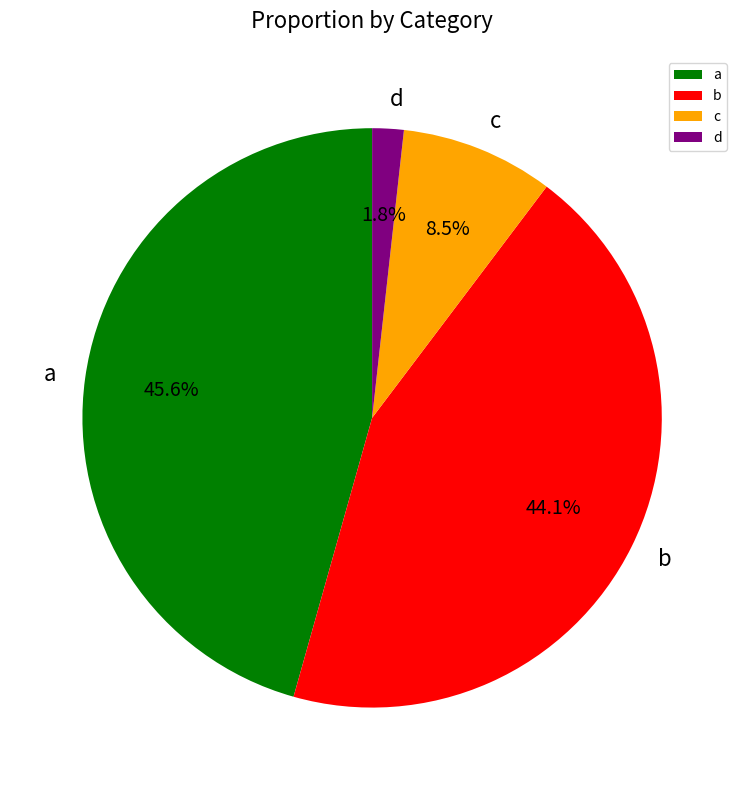

Do d and b together represent more than half of the pie?

No